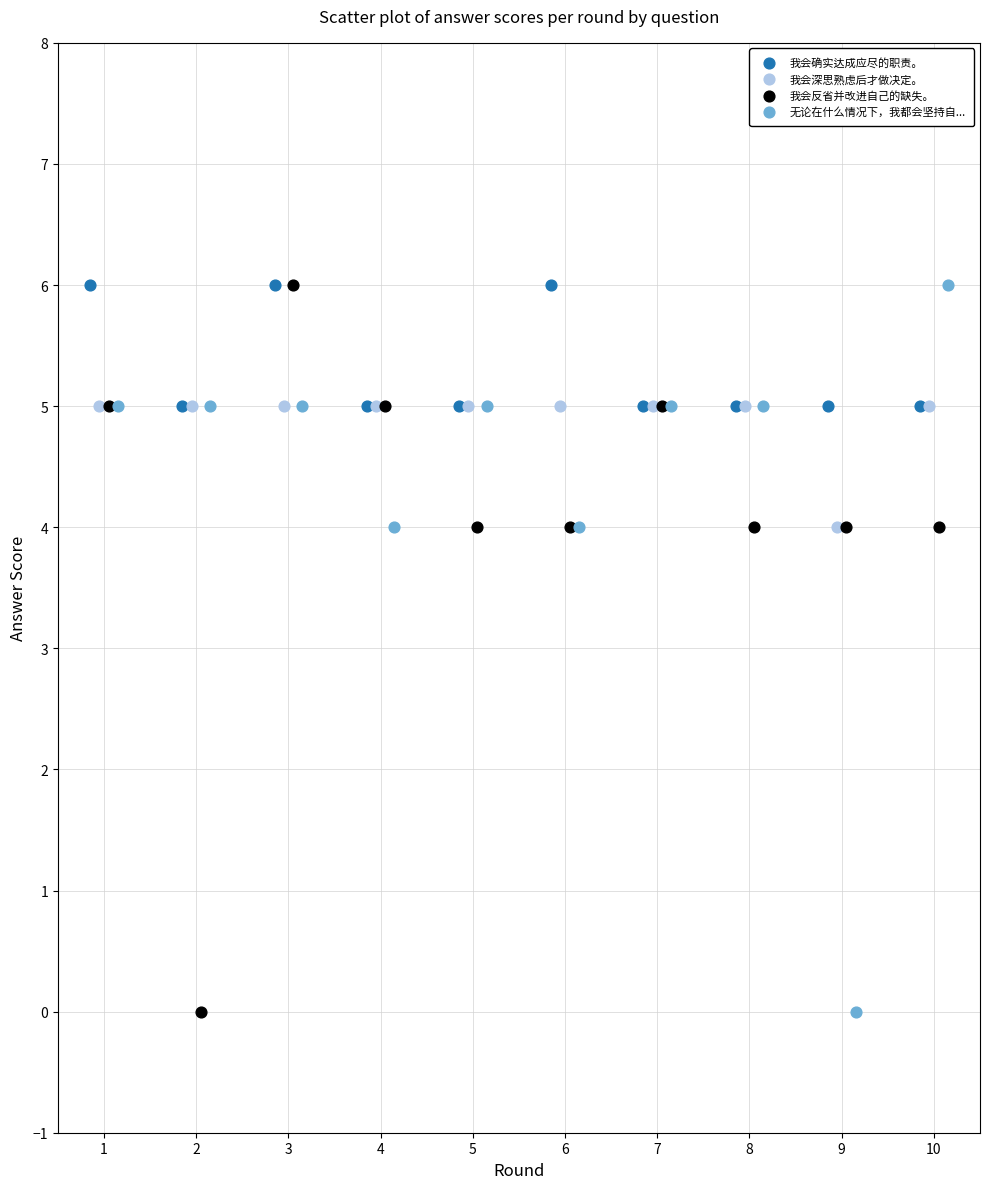

What are all the series names shown in the legend?

我会确实达成应尽的职责。, 我会深思熟虑后才做决定。, 我会反省并改进自己的缺失。, 无论在什么情况下，我都会坚持自...